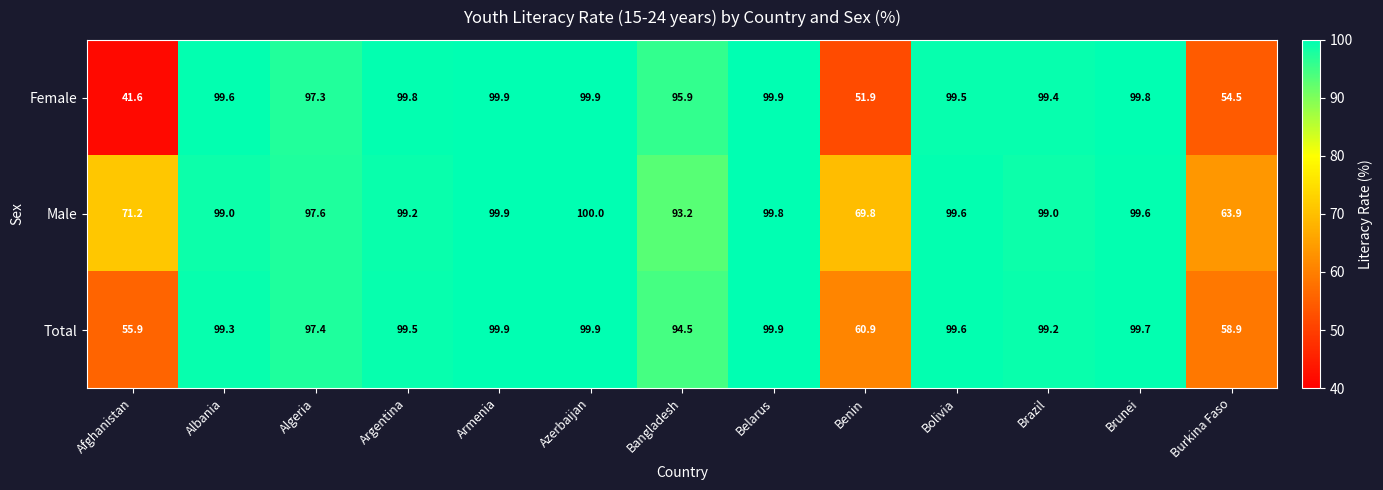

Rank the series at Albania from highest to lowest value.

Female, Total, Male